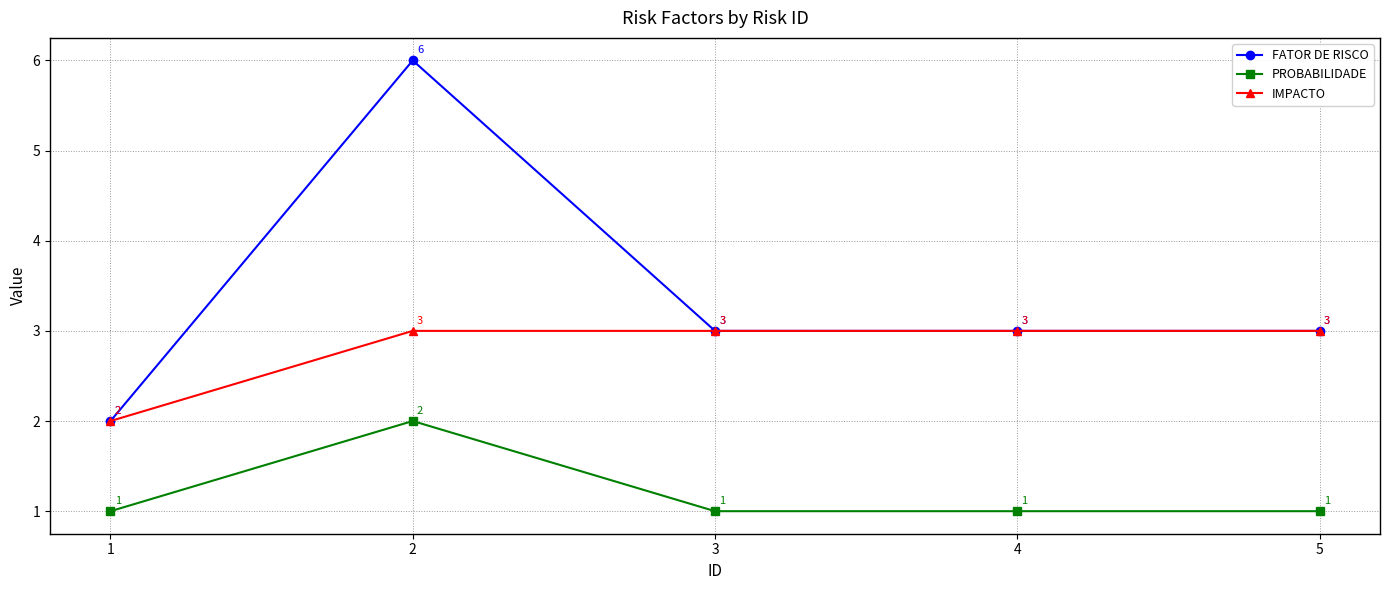

How many lines are shown in the chart?

3